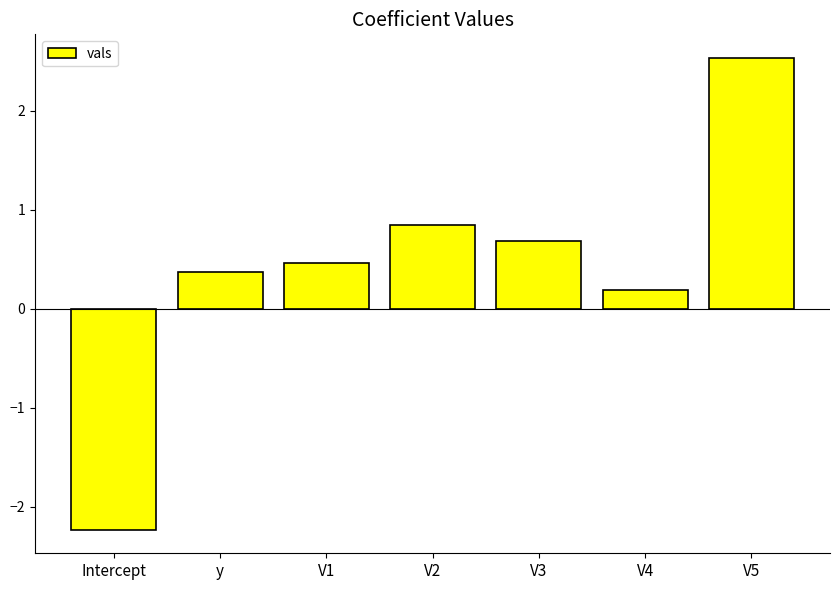

The chart shows a value of 1.1 at V3. True or false?

False